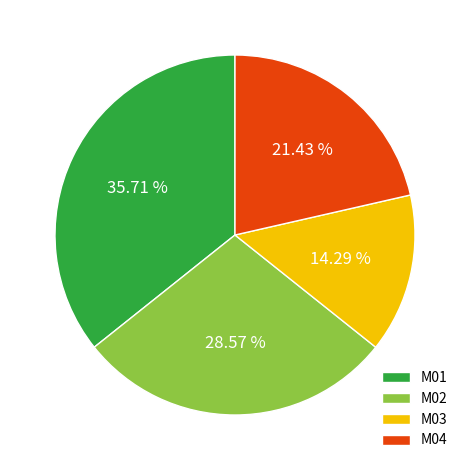

Does M04 account for over 50% of the chart?

No